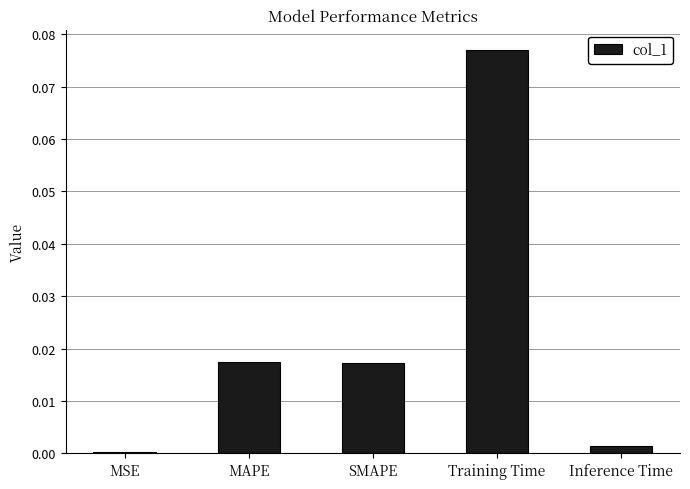

What is the change in value from MSE to Training Time?

+0.1